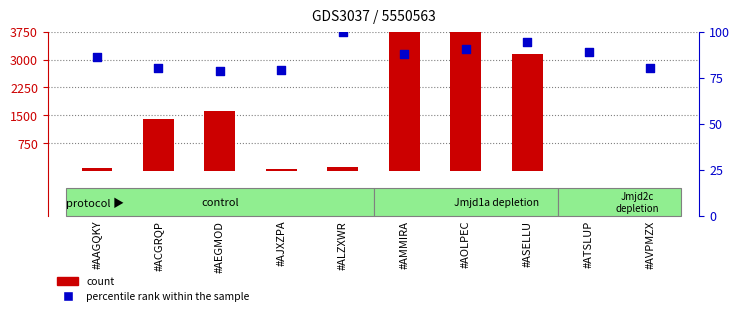

Which series reaches the minimum Y coordinate?

count